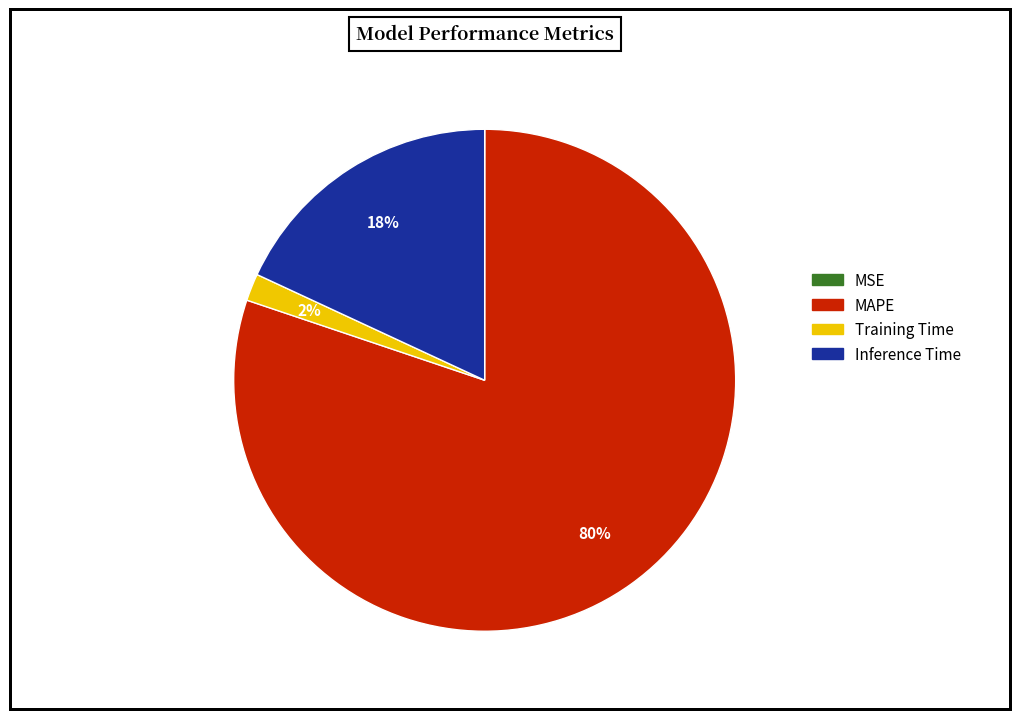

Does any single category account for the majority?

Yes